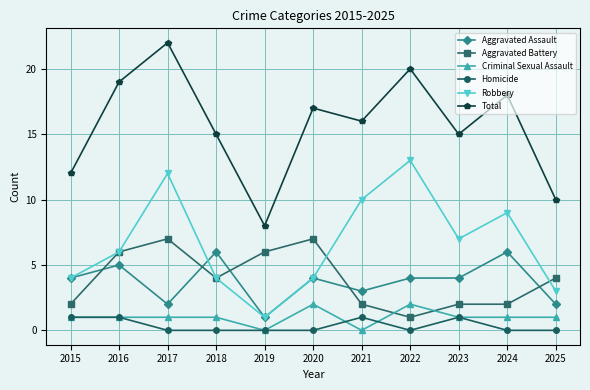

Reading right to left, what are all the values shown in this chart?

Aggravated Assault: 2025=2	2024=6	2023=4	2022=4	2021=3	2020=4	2019=1	2018=6	2017=2	2016=5	2015=4
Aggravated Battery: 2025=4	2024=2	2023=2	2022=1	2021=2	2020=7	2019=6	2018=4	2017=7	2016=6	2015=2
Criminal Sexual Assault: 2025=1	2024=1	2023=1	2022=2	2021=0	2020=2	2019=0	2018=1	2017=1	2016=1	2015=1
Homicide: 2025=0	2024=0	2023=1	2022=0	2021=1	2020=0	2019=0	2018=0	2017=0	2016=1	2015=1
Robbery: 2025=3	2024=9	2023=7	2022=13	2021=10	2020=4	2019=1	2018=4	2017=12	2016=6	2015=4
Total: 2025=10	2024=18	2023=15	2022=20	2021=16	2020=17	2019=8	2018=15	2017=22	2016=19	2015=12